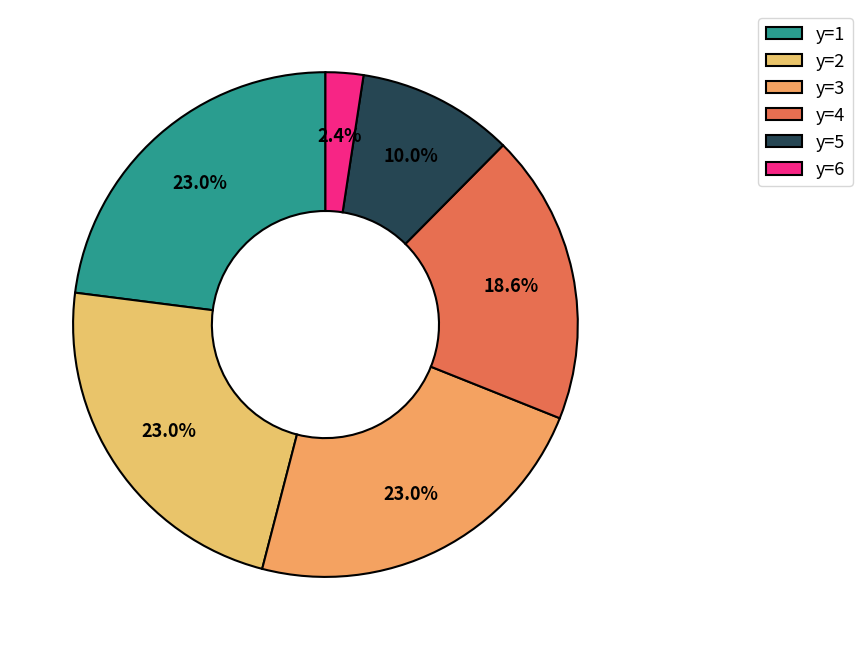

What is the change in value from y=3 to y=6?

-3.6